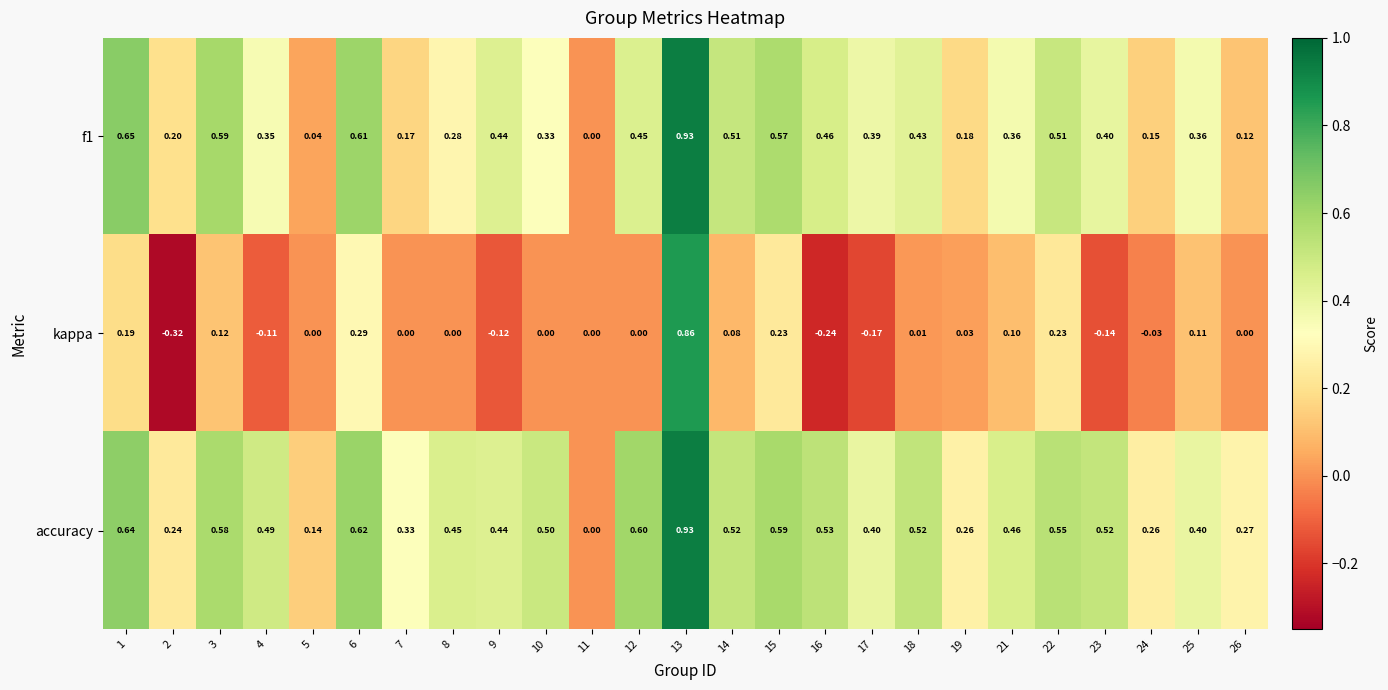

Is the value of accuracy at 3 greater than the value of f1 at 16?

Yes